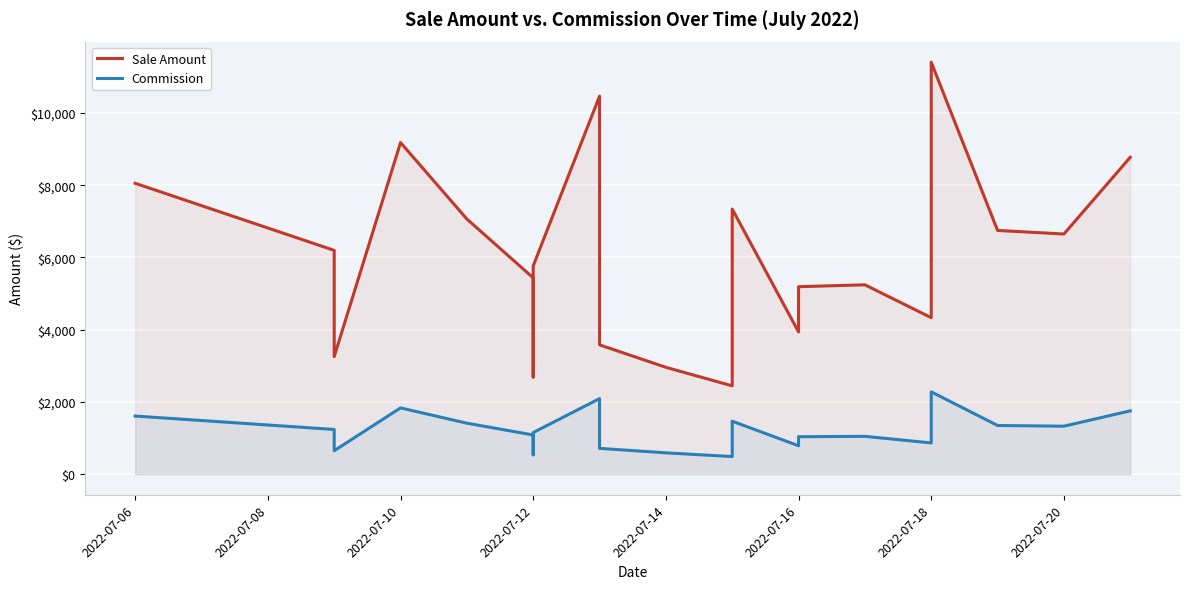

Is the value of Commission at 9 greater than the value of Sale Amount at 8?

No